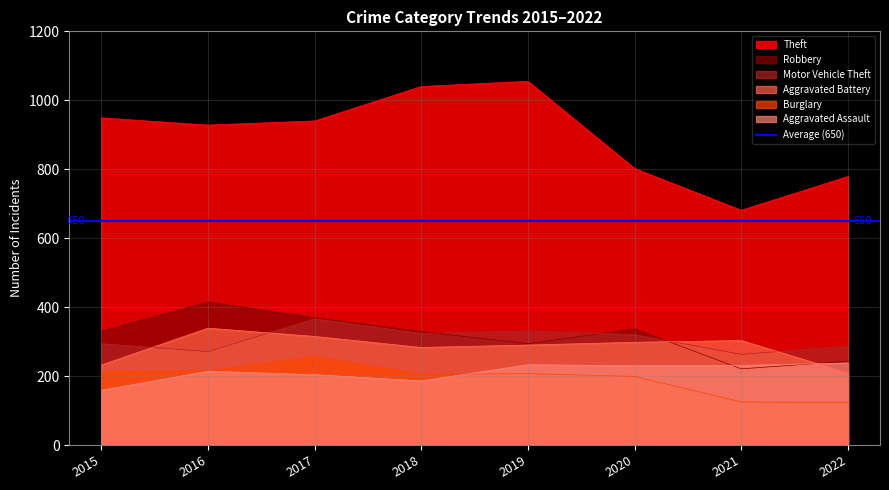

True or false: Burglary and Motor Vehicle Theft cross at least once.

False